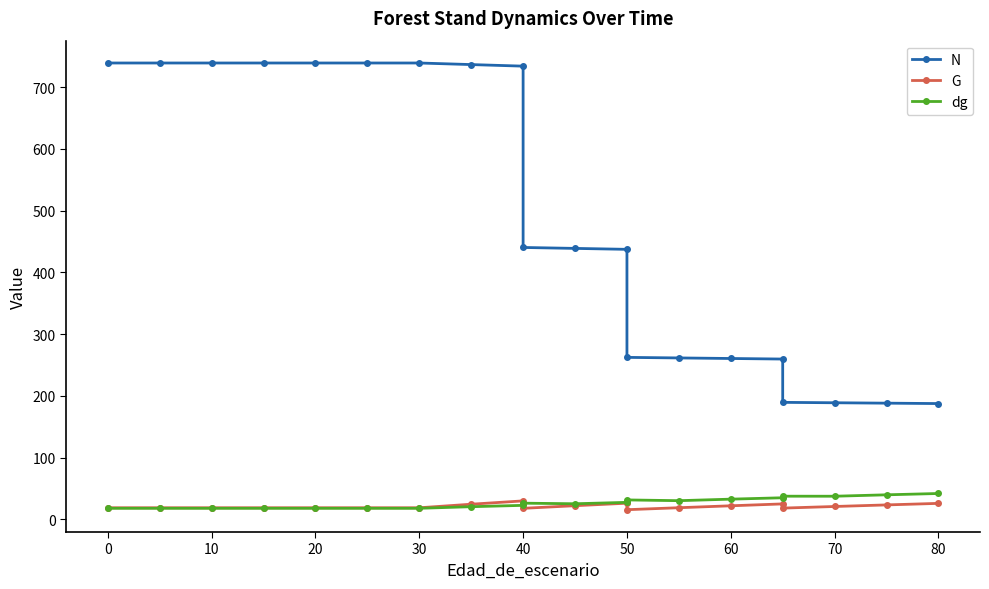

Is it true that G equals 36.0 at 50?

False